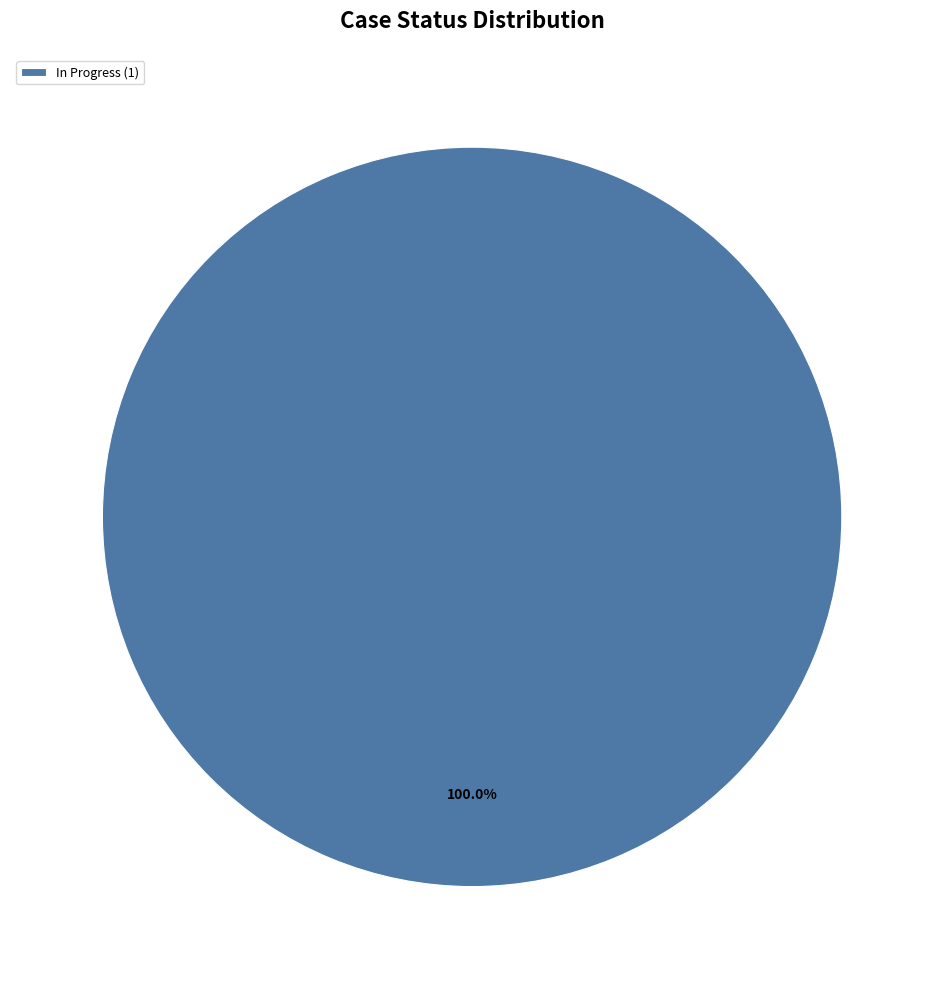

Rank the categories by value from lowest to highest.

In Progress (1)